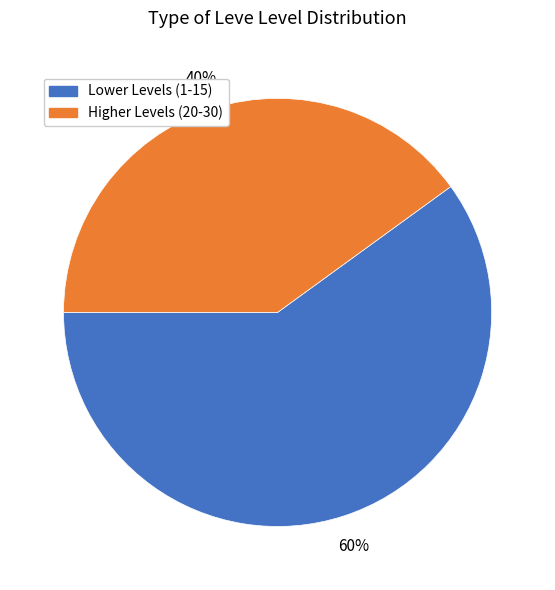

Is there a majority slice in this chart?

Yes